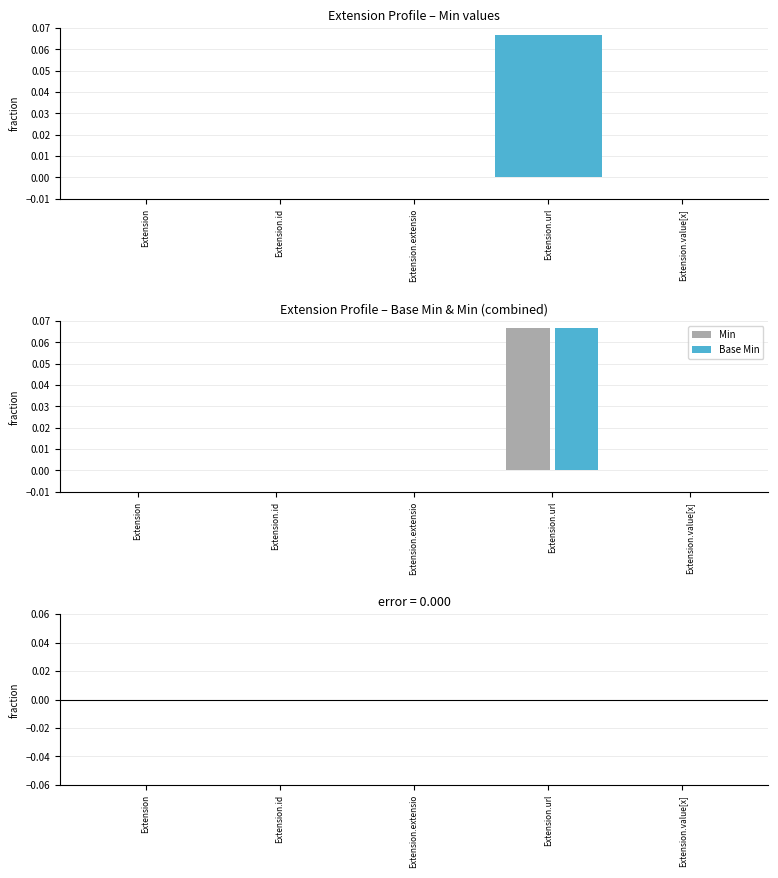

Count the number of categories in the chart.

5